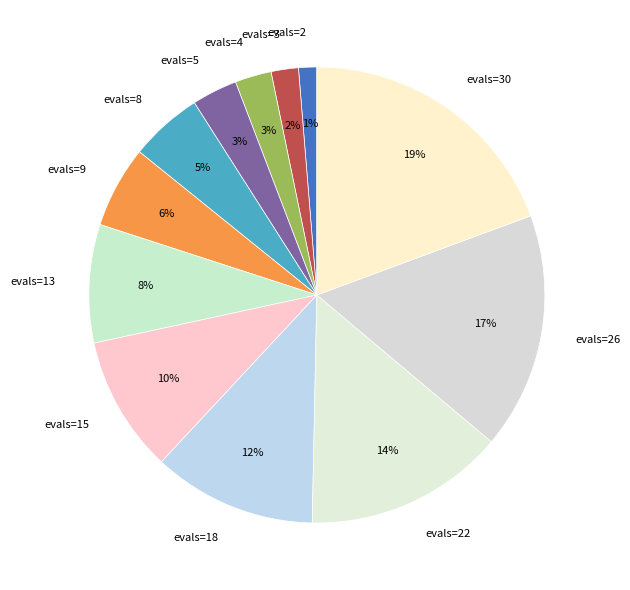

Between evals=4 and evals=2, which is larger?

evals=4